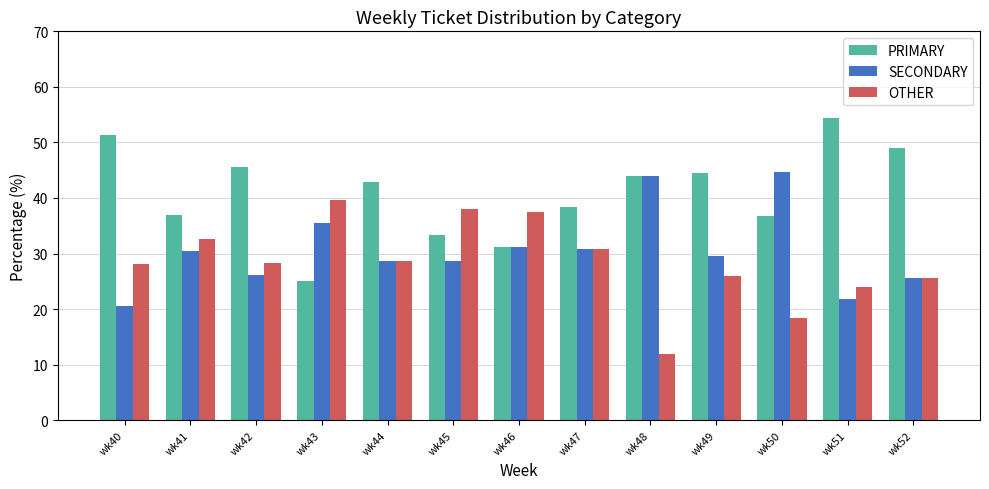

What is the difference between the second highest and minimum values in the PRIMARY series?

26.3